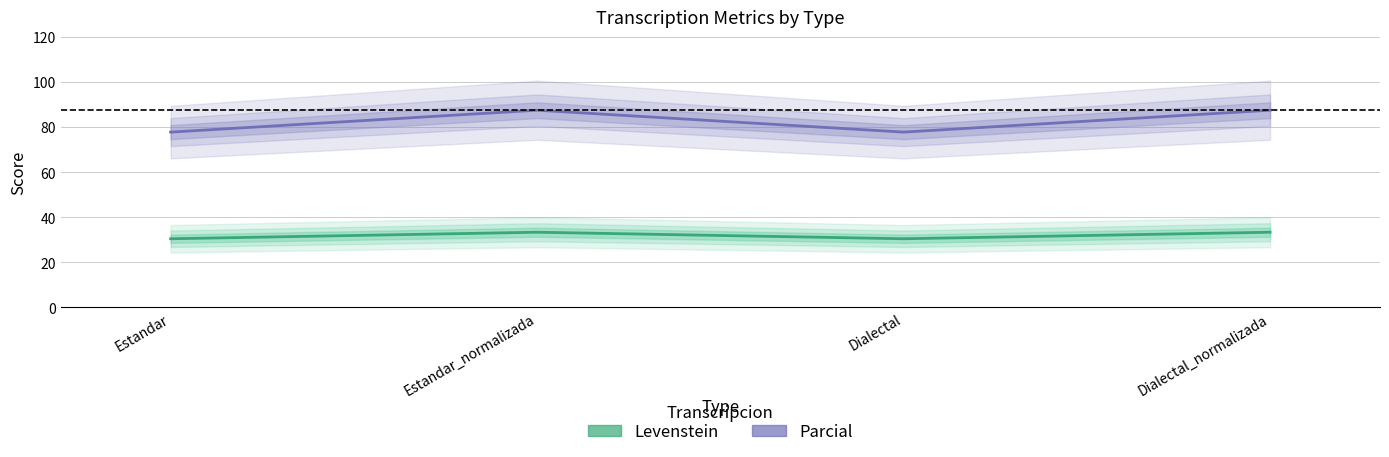

Rank the categories by Levenstein value from lowest to highest.

Estandar, Dialectal, Estandar_normalizada, Dialectal_normalizada